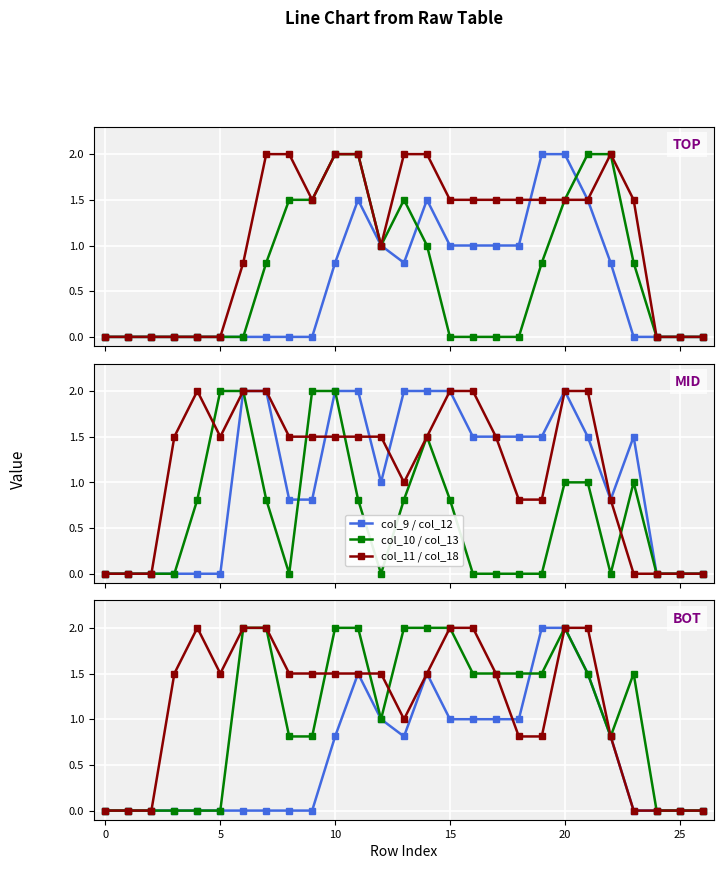

Is this an area chart (filled region under the line)?

No